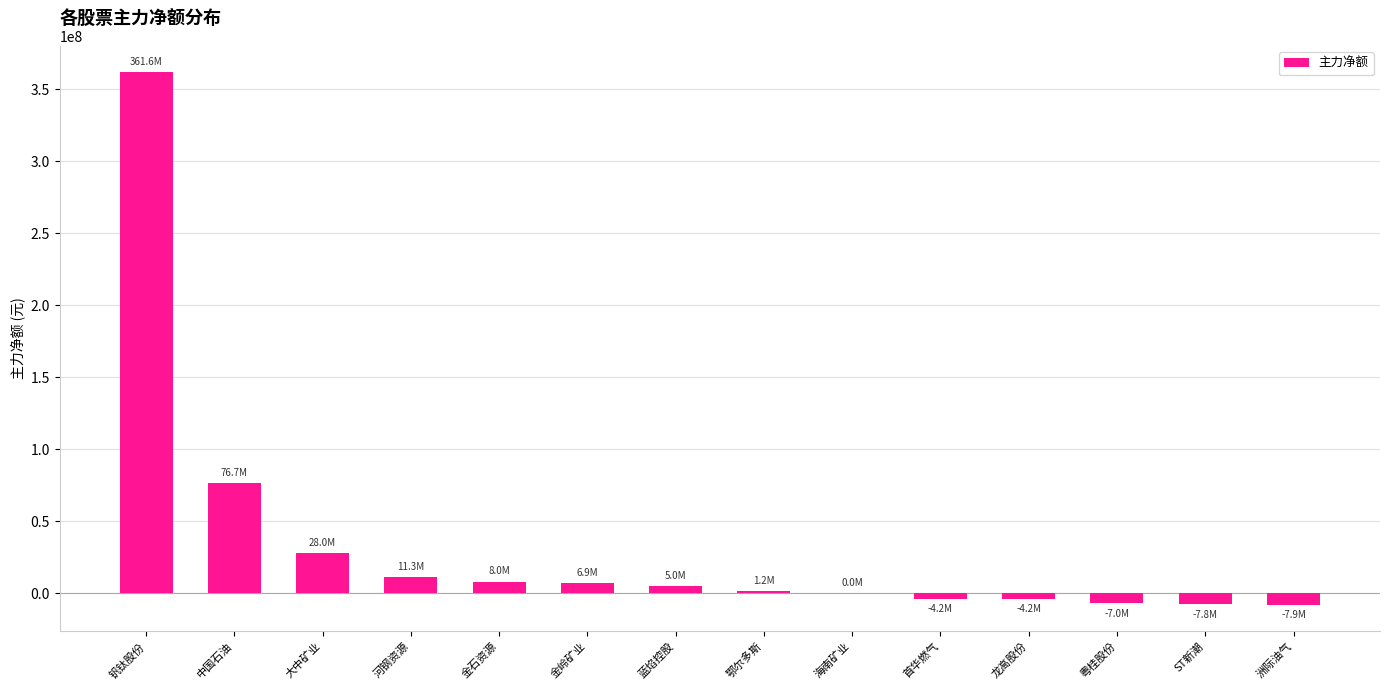

Count the number of categories in the chart.

14